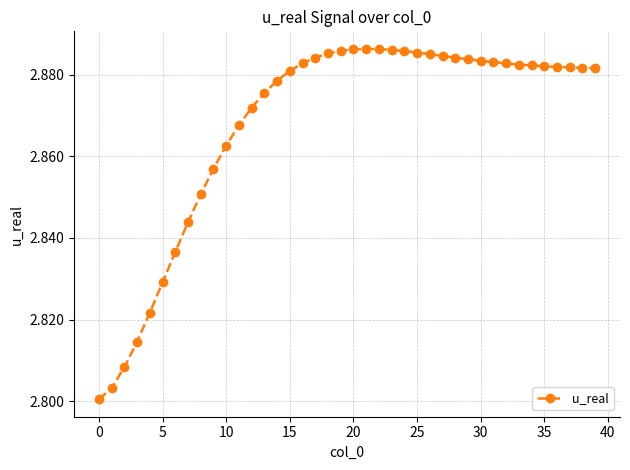

What is the sum of all values?

114.7